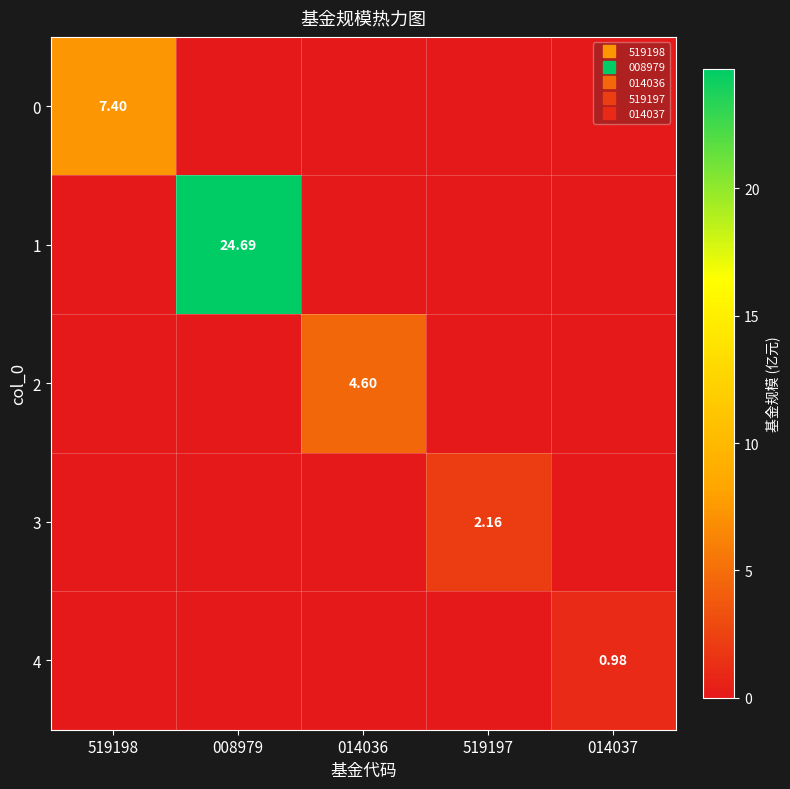

Which category has the lowest value across all series?

008979